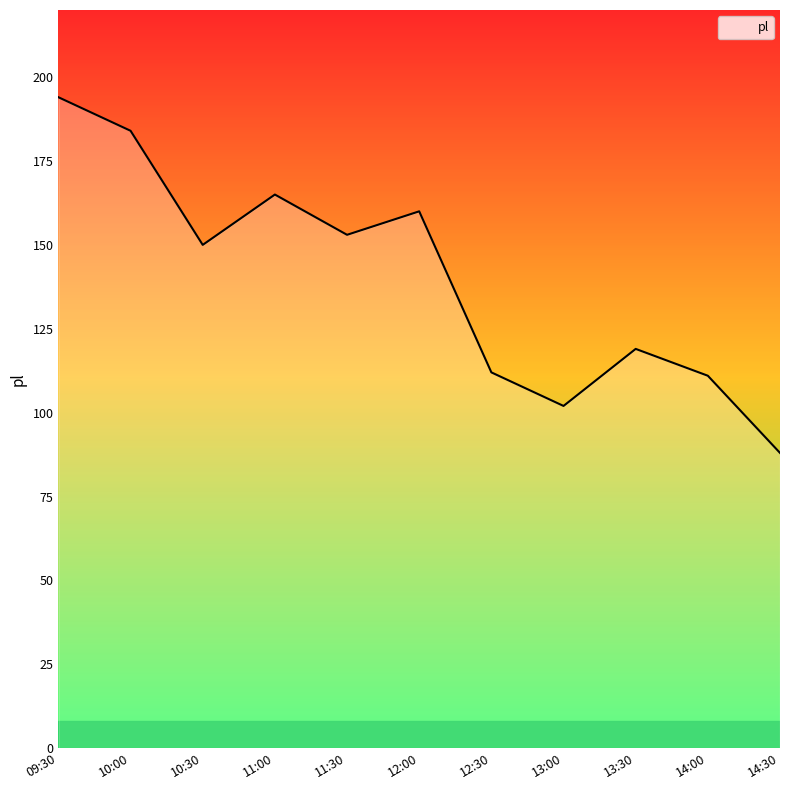

Reading left to right, list all the values displayed in this chart.

09:30=194	10:00=184	10:30=150	11:00=165	11:30=153	12:00=160	12:30=112	13:00=102	13:30=119	14:00=111	14:30=88